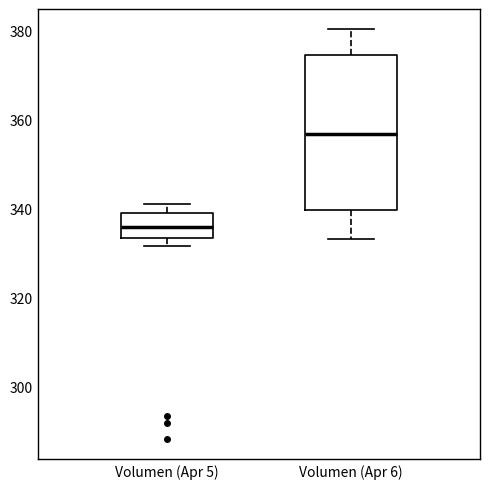

Comparing the boxes themselves (not the whiskers), which one is the tallest?

Volumen (Apr 6)